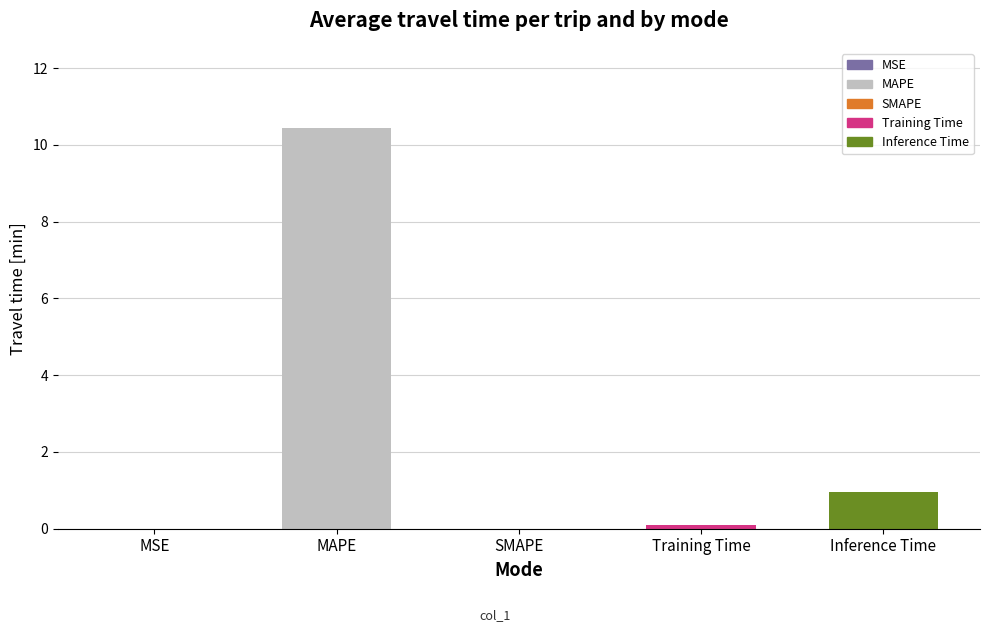

At which category does the chart reach its peak across all series?

MAPE